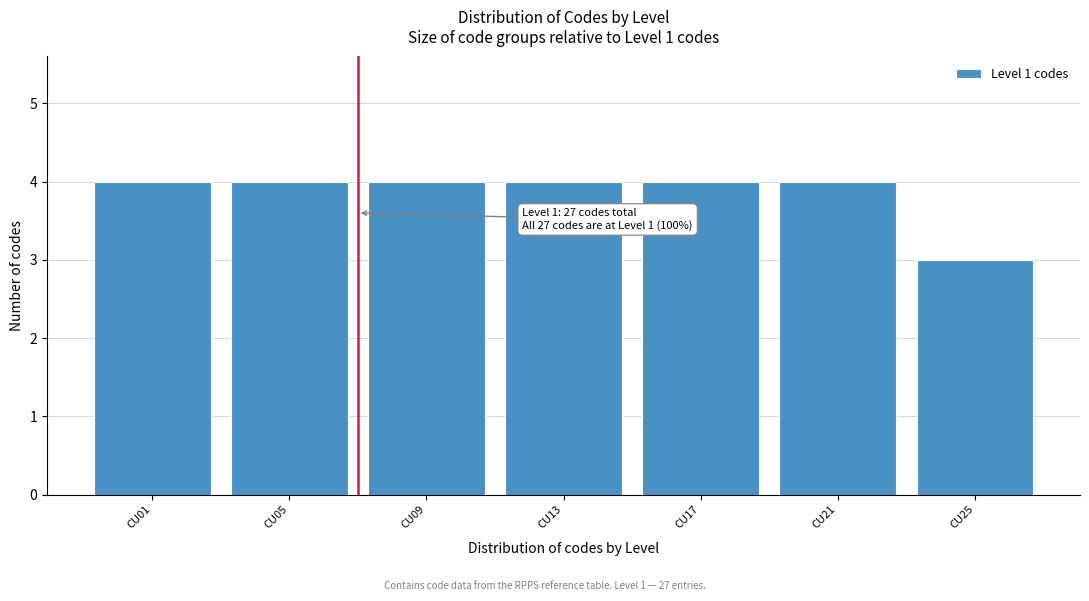

Reading right to left, transcribe all the data shown in this chart.

CU25=3	CU21=4	CU17=4	CU13=4	CU09=4	CU05=4	CU01=4